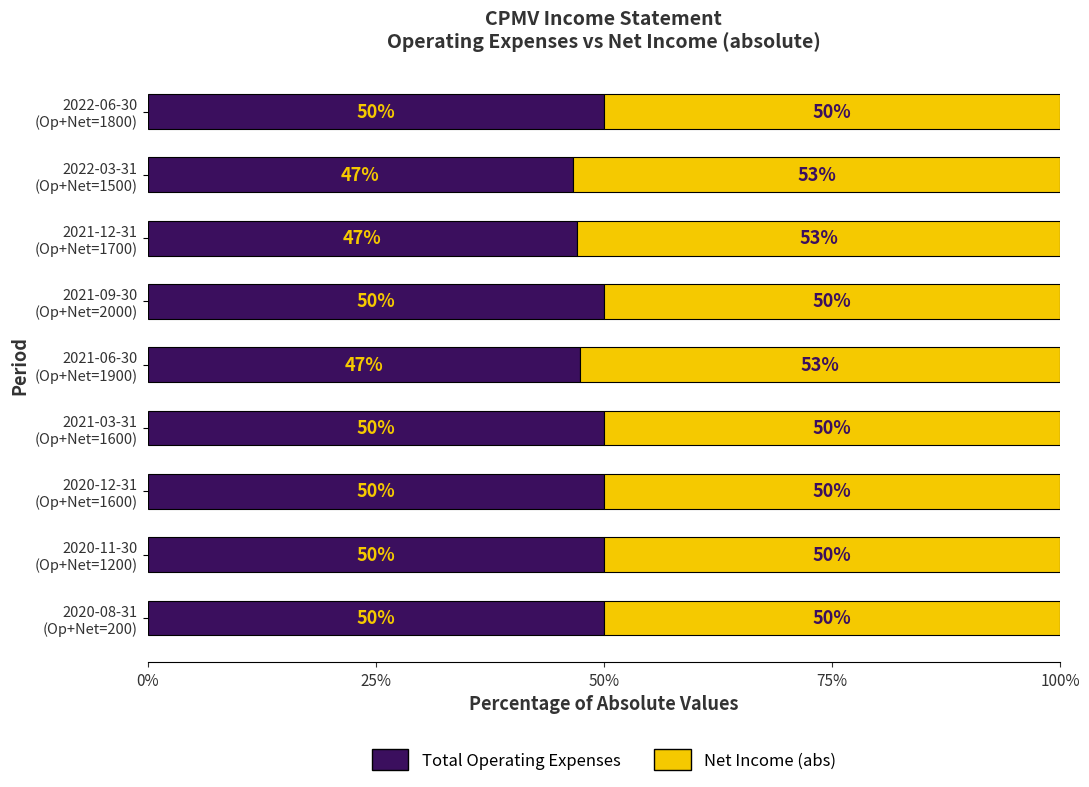

What is the minimum value for Total Operating Expenses?

46.7